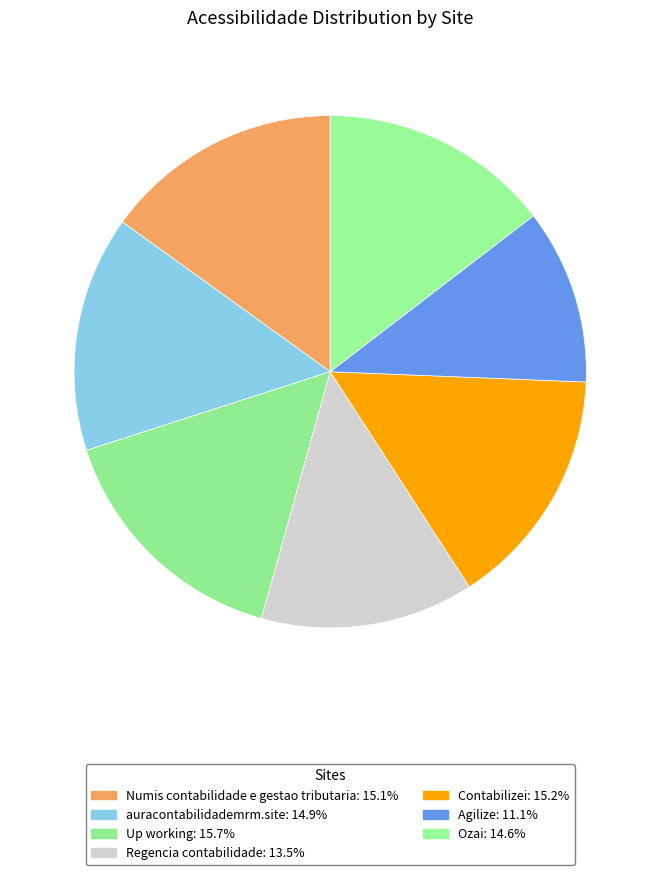

What percentage is the Regencia contabilidade slice, to the nearest percent?

13%